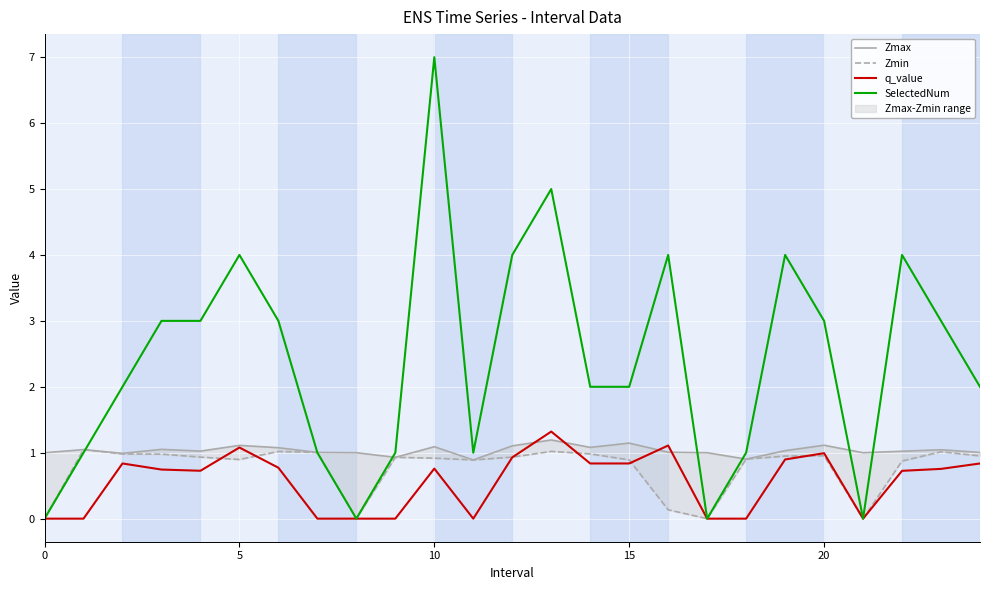

At which category does Zmax reach its first local valley?

10